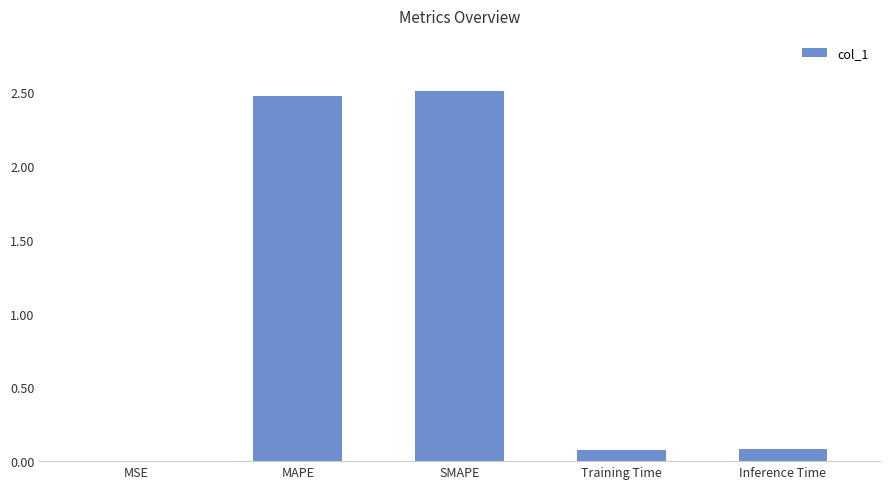

What is the greatest value displayed?

2.5